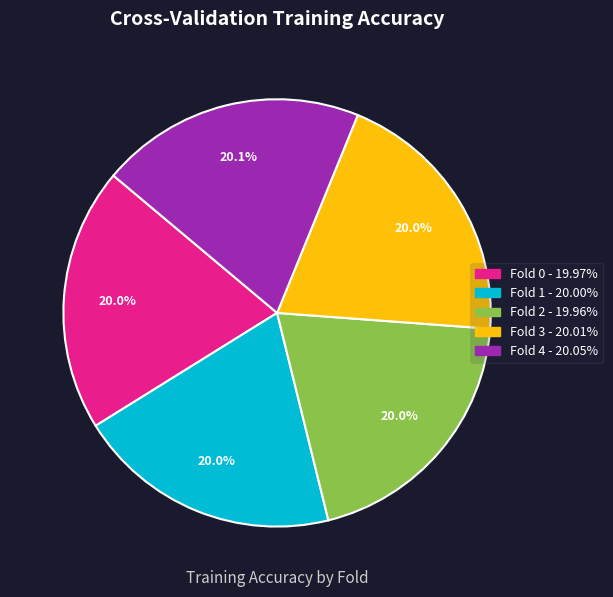

Is there a majority slice in this chart?

No